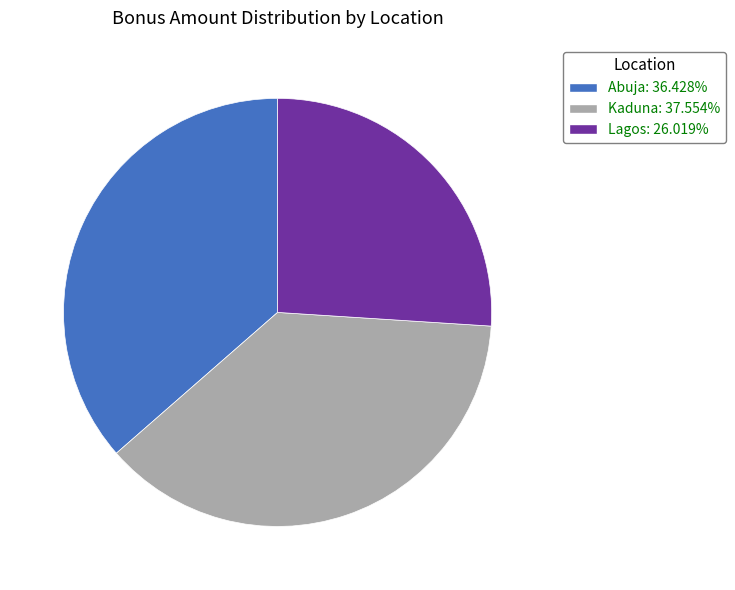

Does Kaduna account for over 50% of the chart?

No